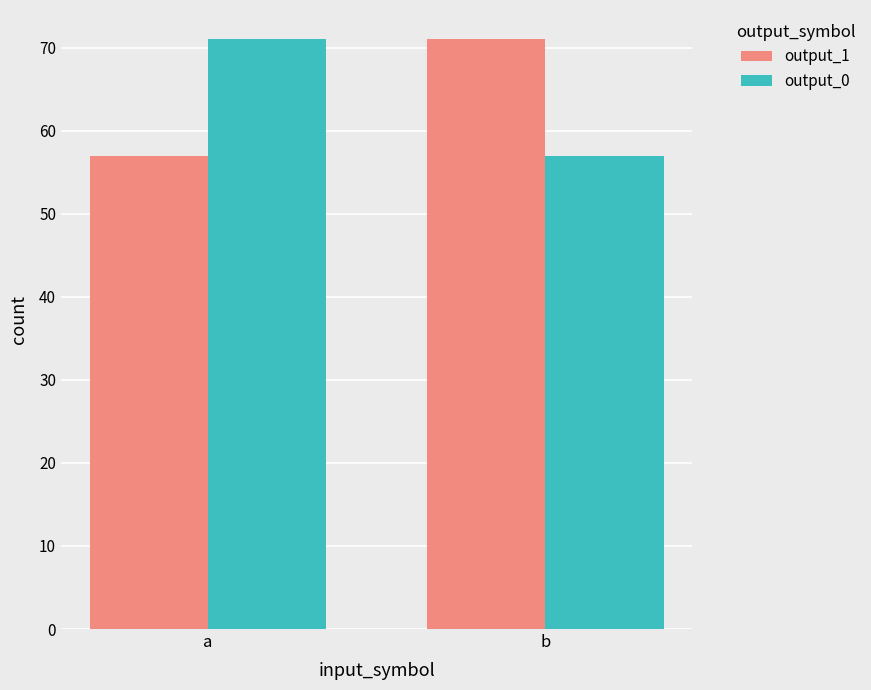

What is the average value of the output_0 series?

64